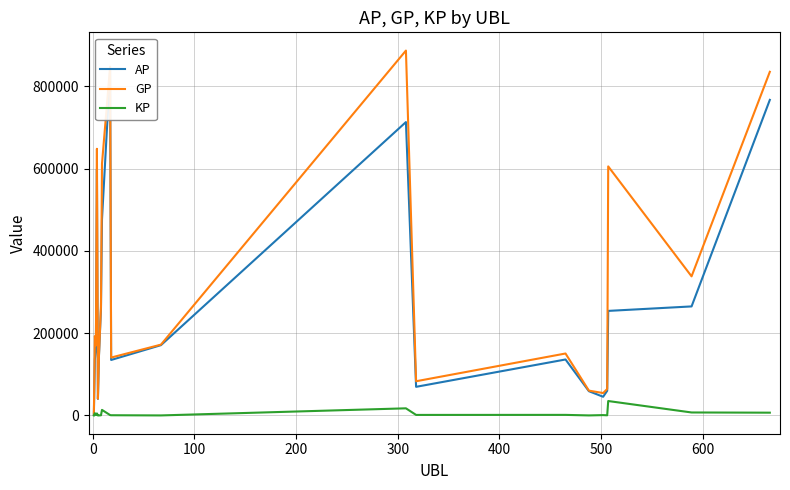

The value of KP at 12 is 2235.4. True or false?

False